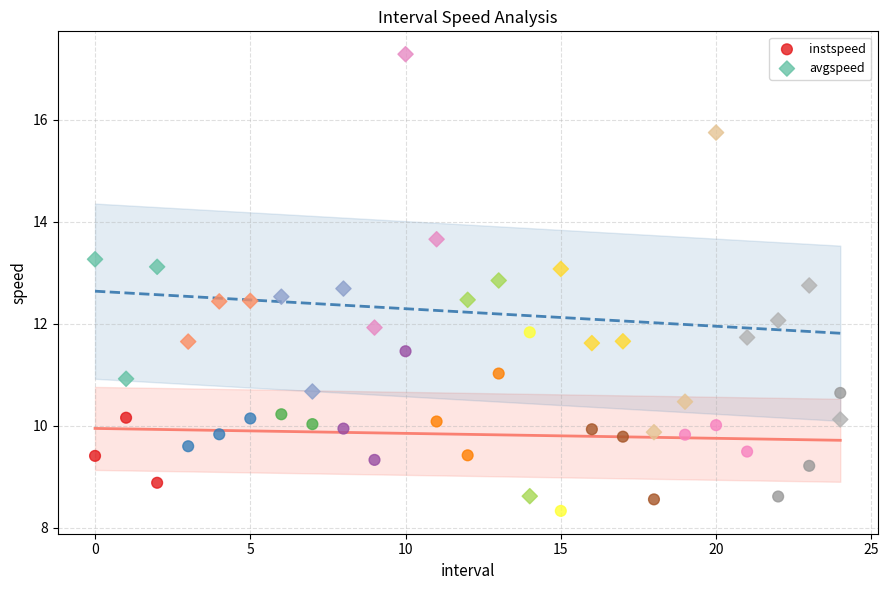

Which series reaches the maximum Y coordinate?

avgspeed